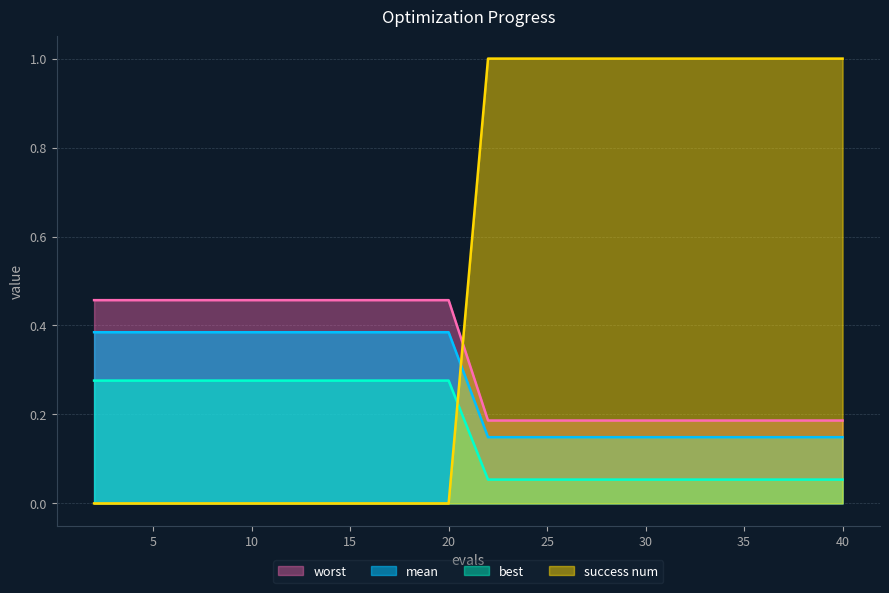

At which category is the sum across all series the highest?

22